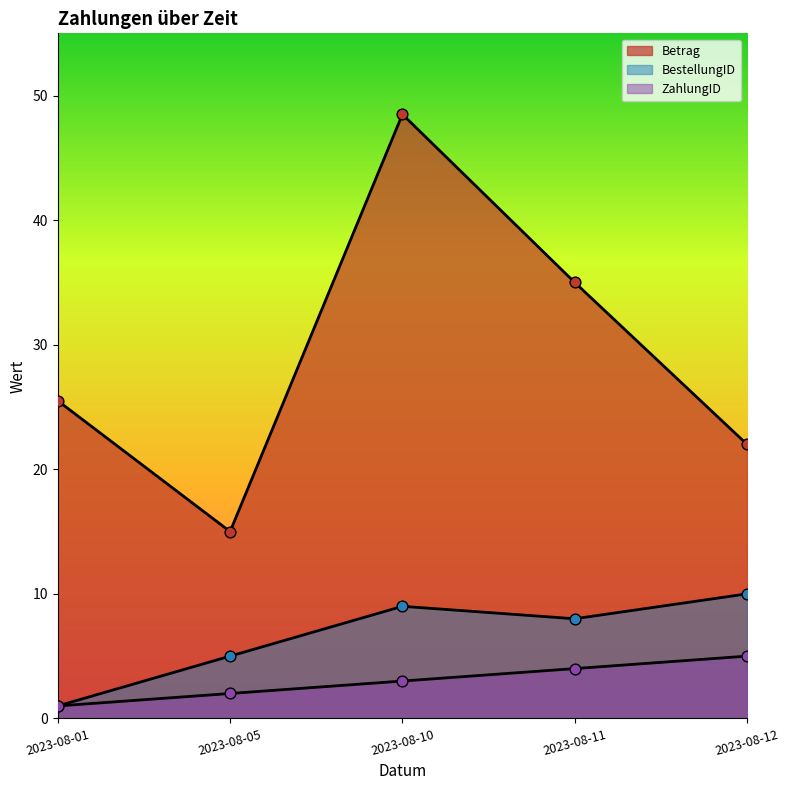

Which series reaches the maximum Y coordinate?

Betrag